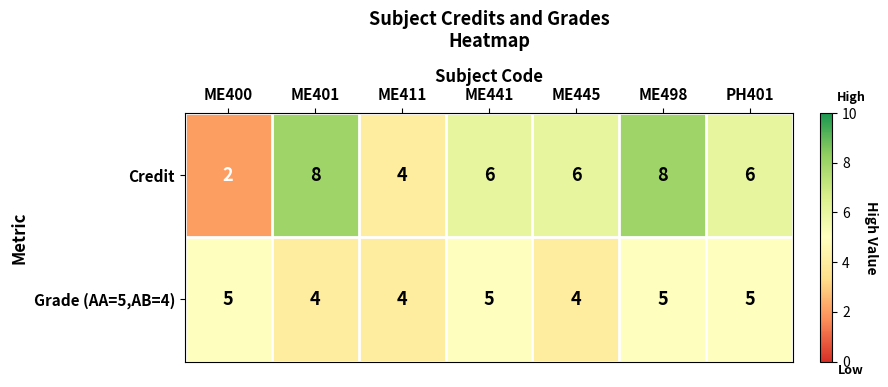

List the series in order of their peak value, lowest first.

Grade (AA=5,AB=4), Credit